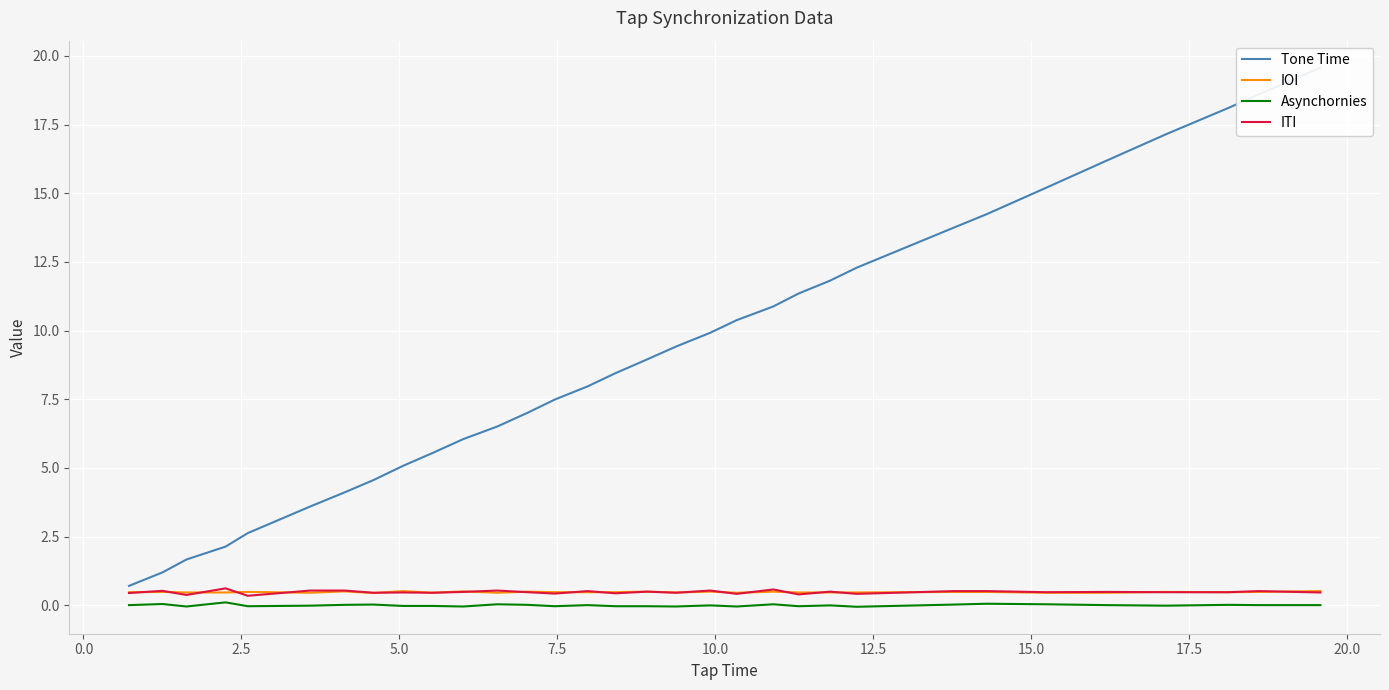

How many lines are shown in the chart?

4